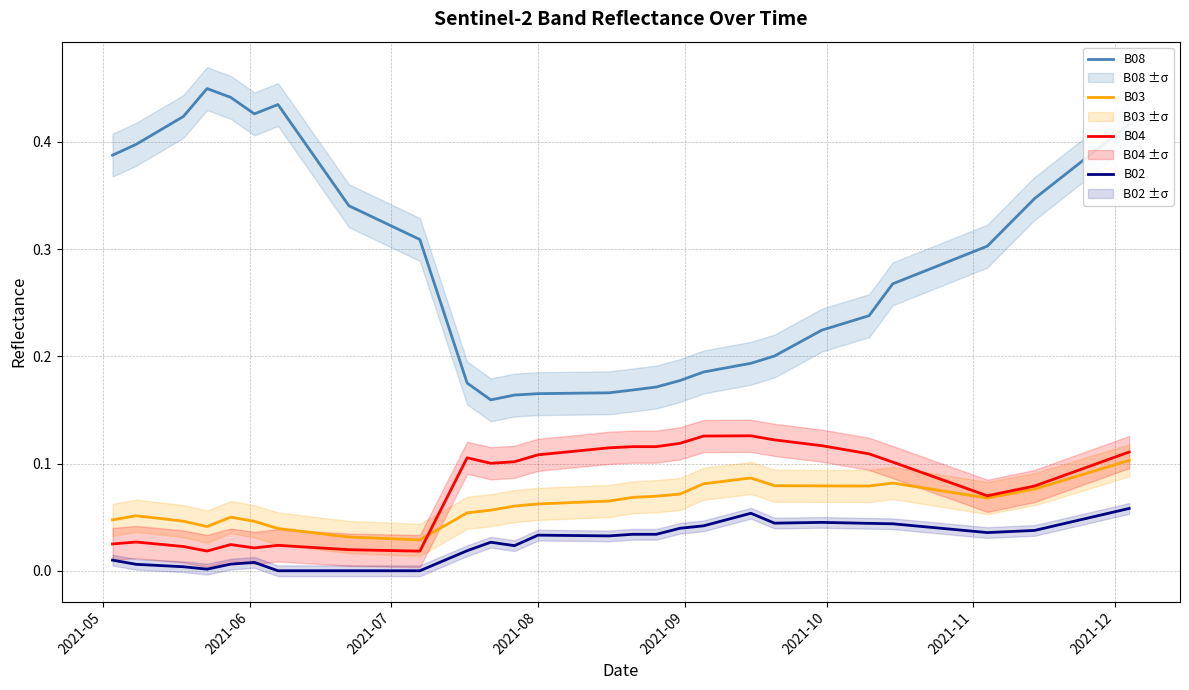

Reading left to right, transcribe all the data shown in this chart.

B08: 0.4	0.4	0.4	0.4	0.4	0.4	0.4	0.4	0.4	0.3	0.3	0.2	0.2	0.2	0.2	0.2	0.2	0.2	0.2	0.2	0.2	0.2	0.2	0.2	0.2	0.2	0.2	0.2	0.2	0.3	0.3	0.3	0.3	0.3	0.3	0.3	0.4	0.4	0.4	0.4
B03: 0.0	0.1	0.0	0.0	0.1	0.0	0.0	0.0	0.0	0.0	0.0	0.1	0.1	0.1	0.1	0.1	0.1	0.1	0.1	0.1	0.1	0.1	0.1	0.1	0.1	0.1	0.1	0.1	0.1	0.1	0.1	0.1	0.1	0.1	0.1	0.1	0.1	0.1	0.1	0.1
B04: 0.0	0.0	0.0	0.0	0.0	0.0	0.0	0.0	0.0	0.0	0.0	0.1	0.1	0.1	0.1	0.1	0.1	0.1	0.1	0.1	0.1	0.1	0.1	0.1	0.1	0.1	0.1	0.1	0.1	0.1	0.1	0.1	0.1	0.1	0.1	0.1	0.1	0.1	0.1	0.1
B02: 0.0	0.0	0.0	0.0	0.0	0.0	0.0	0.0	0.0	0.0	0.0	0.0	0.0	0.0	0.0	0.0	0.0	0.0	0.0	0.0	0.0	0.0	0.0	0.1	0.0	0.0	0.0	0.0	0.0	0.0	0.0	0.0	0.0	0.0	0.0	0.0	0.0	0.0	0.1	0.1